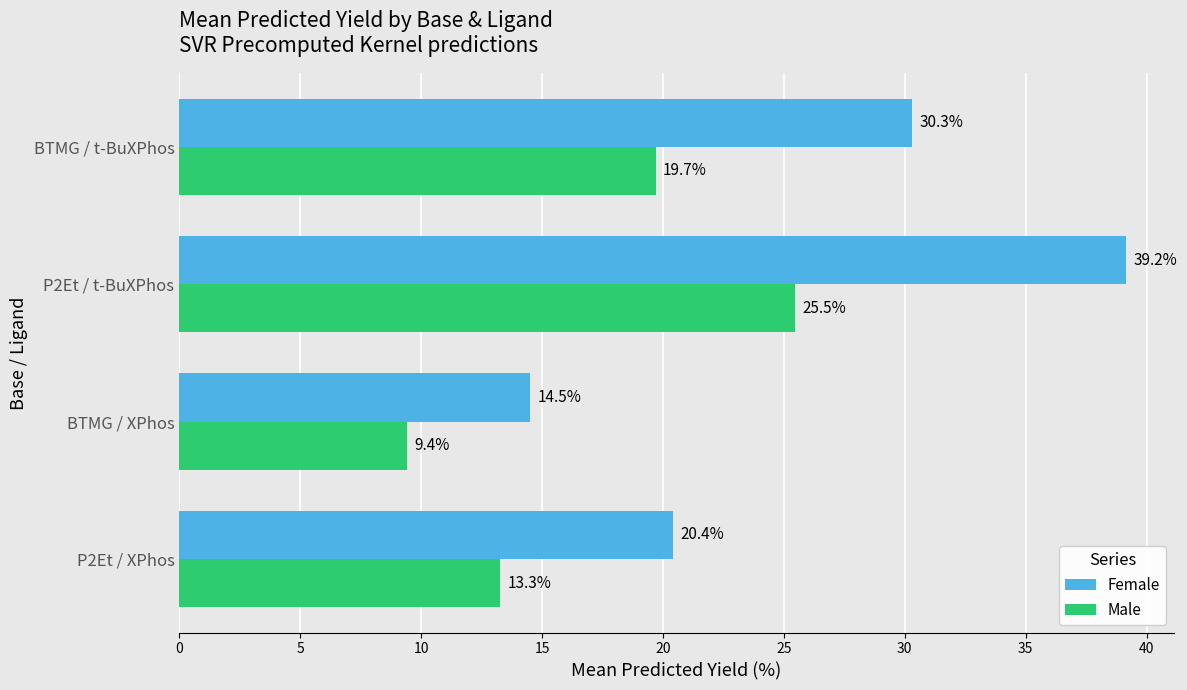

Rank the categories by Female value from highest to lowest.

P2Et / t-BuXPhos, BTMG / t-BuXPhos, P2Et / XPhos, BTMG / XPhos